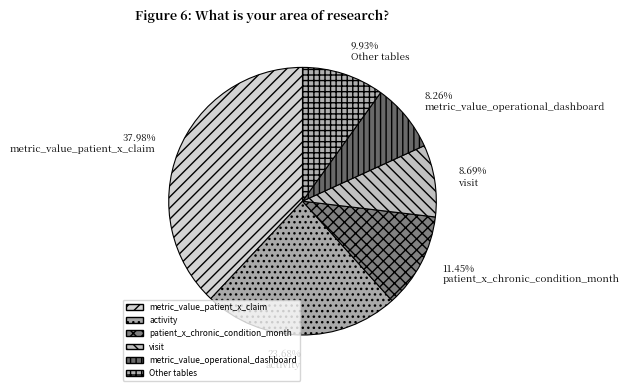

Is there any slice that represents more than half of the pie?

No